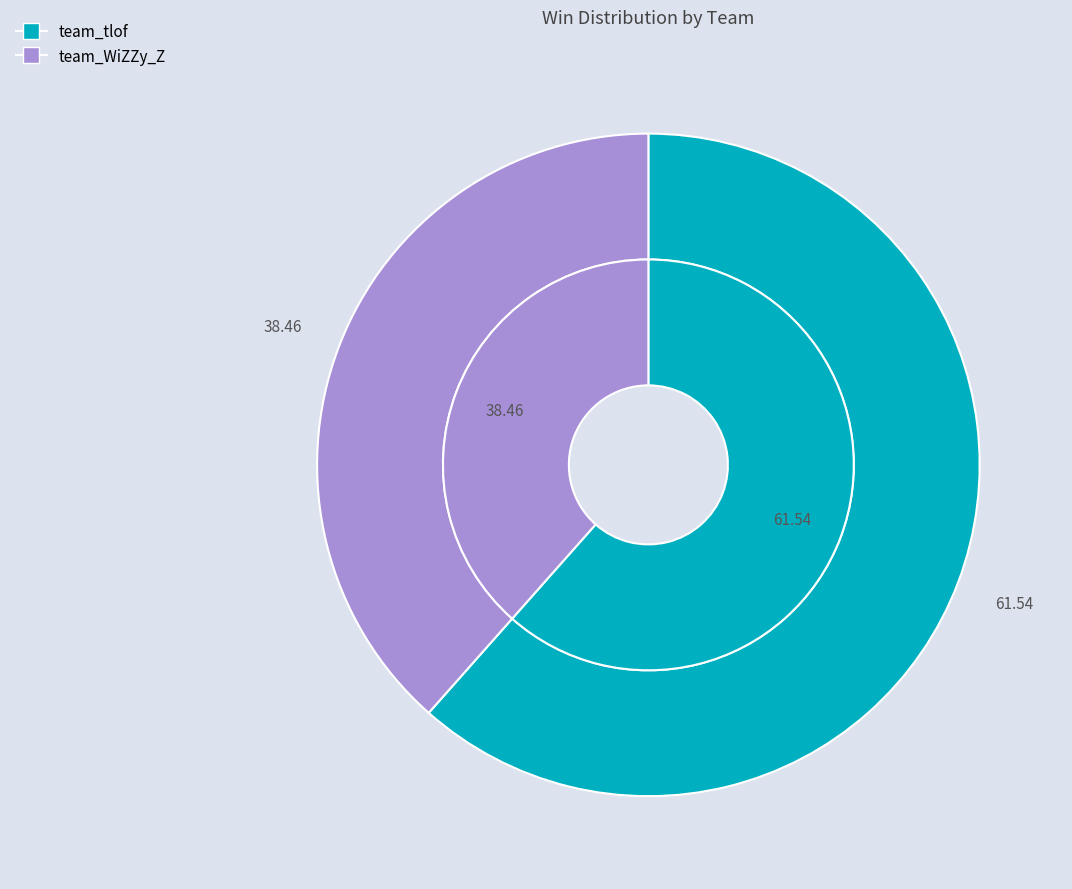

Is there a majority slice in this chart?

Yes